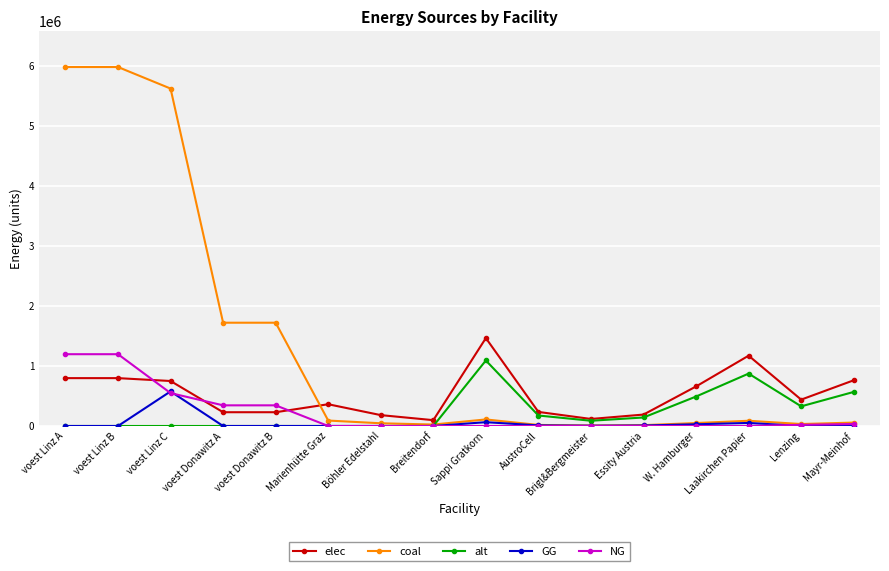

True or false: GG and elec intersect in this chart.

False